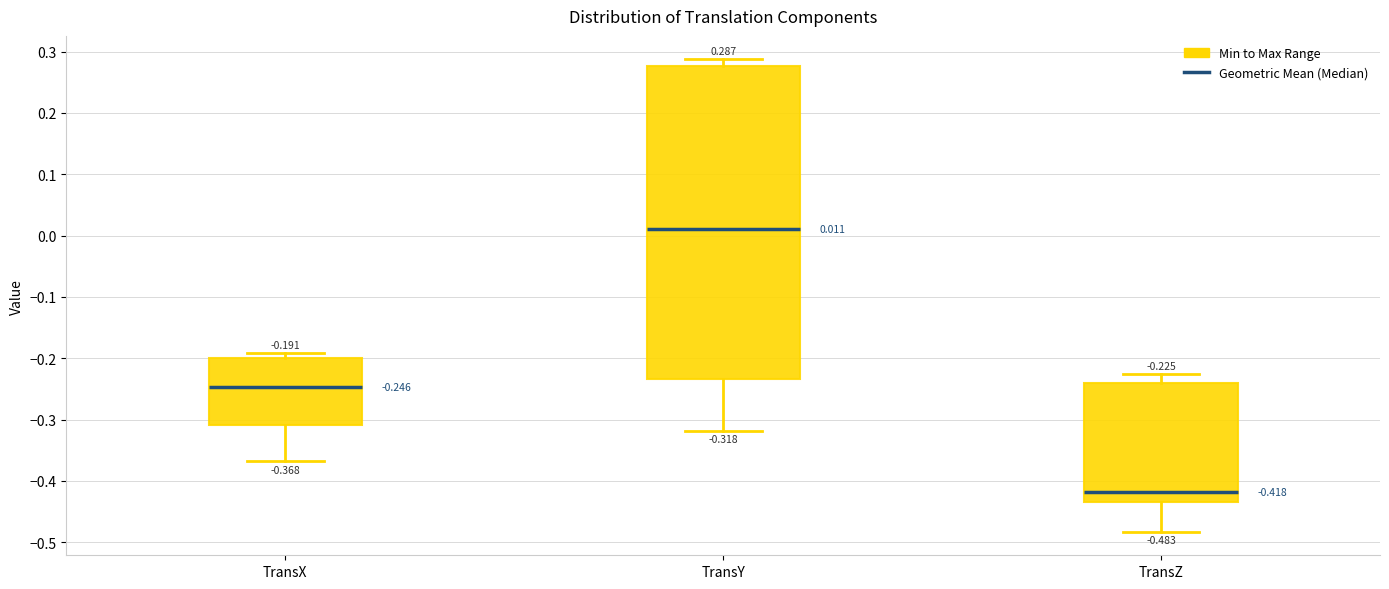

Which box is the tallest, from its lower edge to its upper edge?

TransY